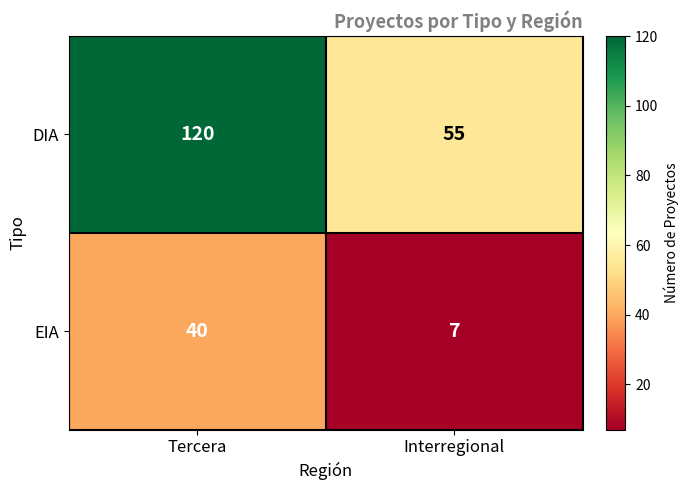

What is the difference between the maximum and minimum values in the EIA series?

33